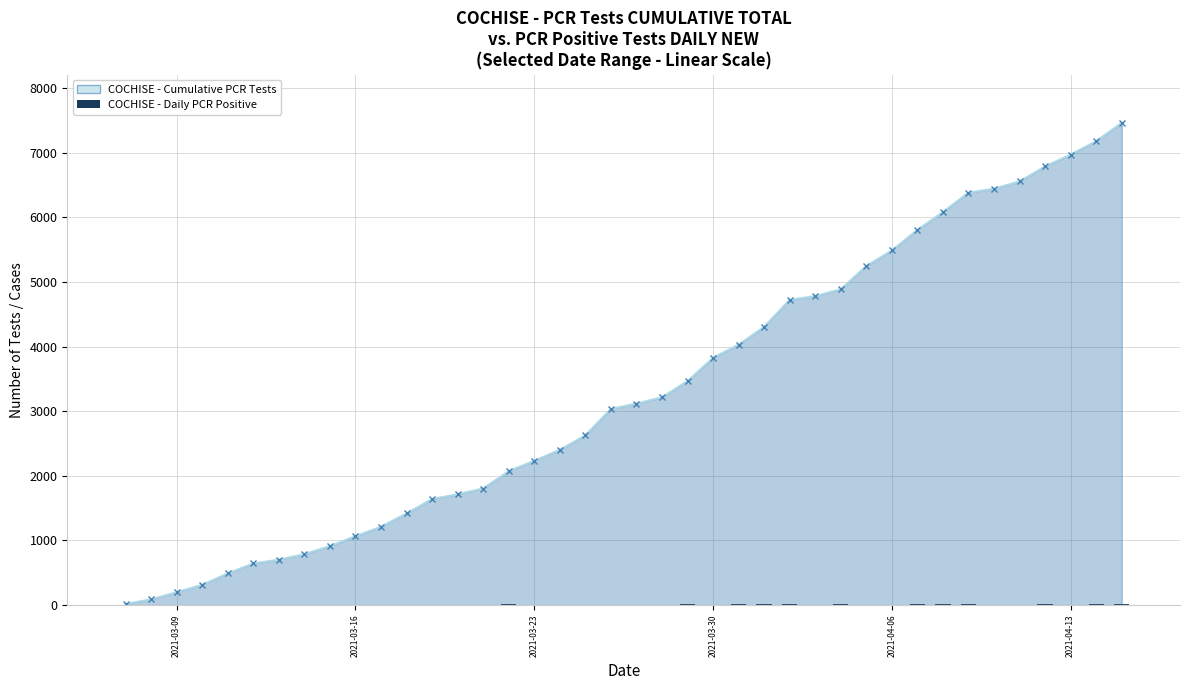

Are the bars horizontal?

No